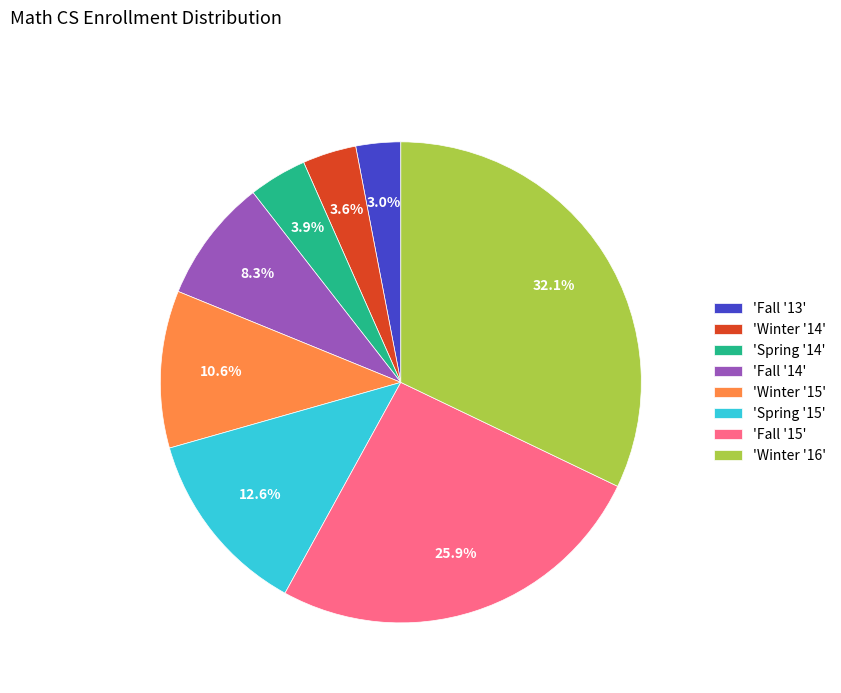

What is the smallest slice in the pie chart?

'Fall '13'